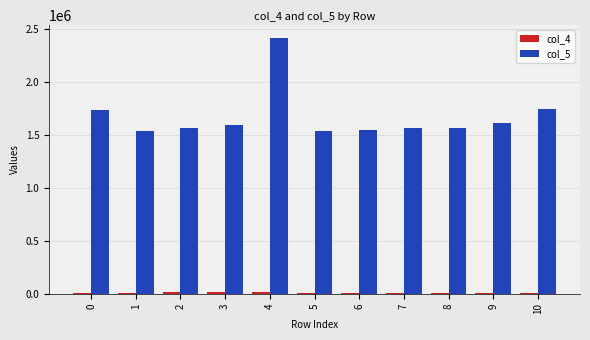

What is the spread (max minus min) of values at 6?

1541750